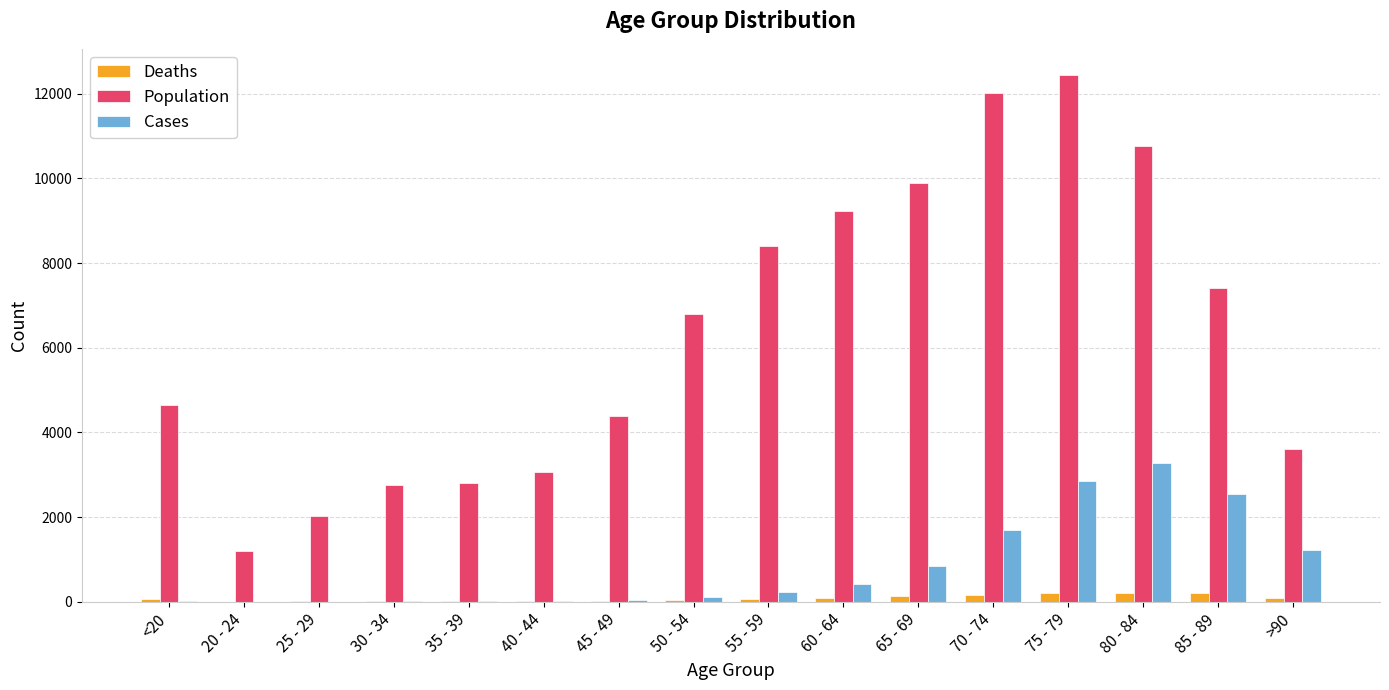

The Deaths series shows 14 at 25 - 29. True or false?

True